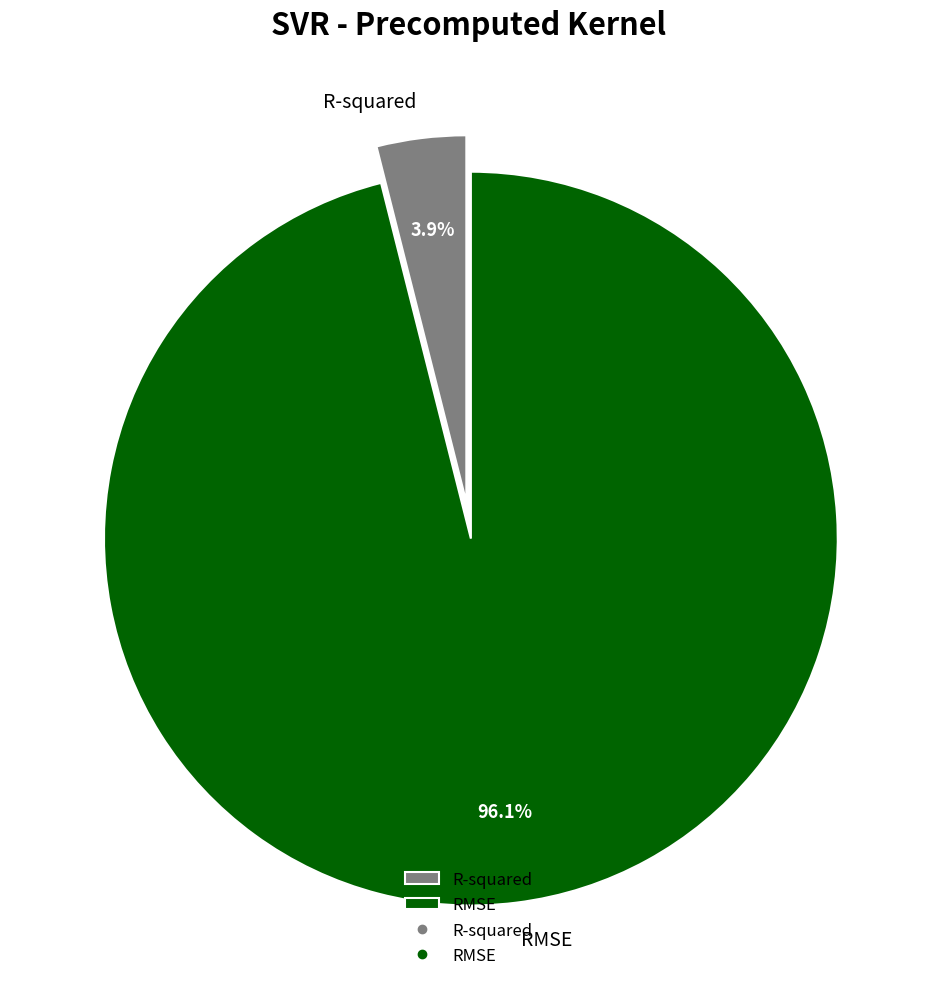

Count the number of slices in the pie.

2